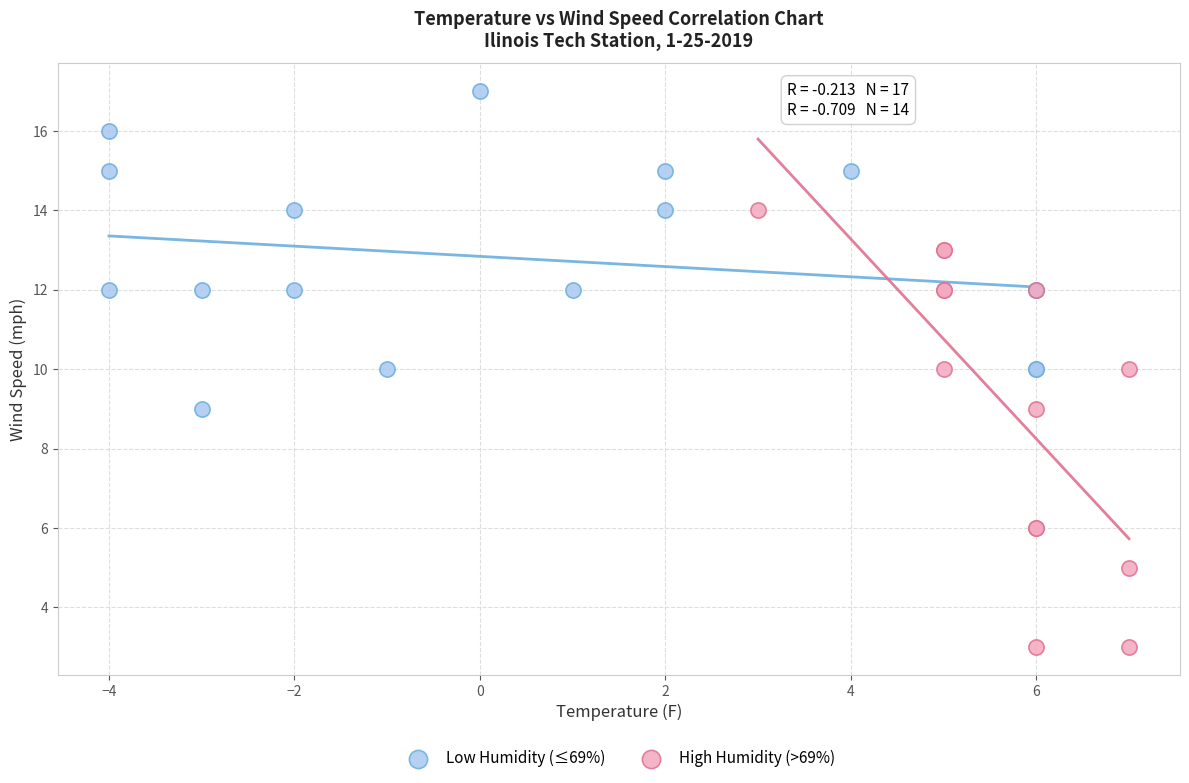

Which series has the largest Y range (max minus min)?

High Humidity (>69%)